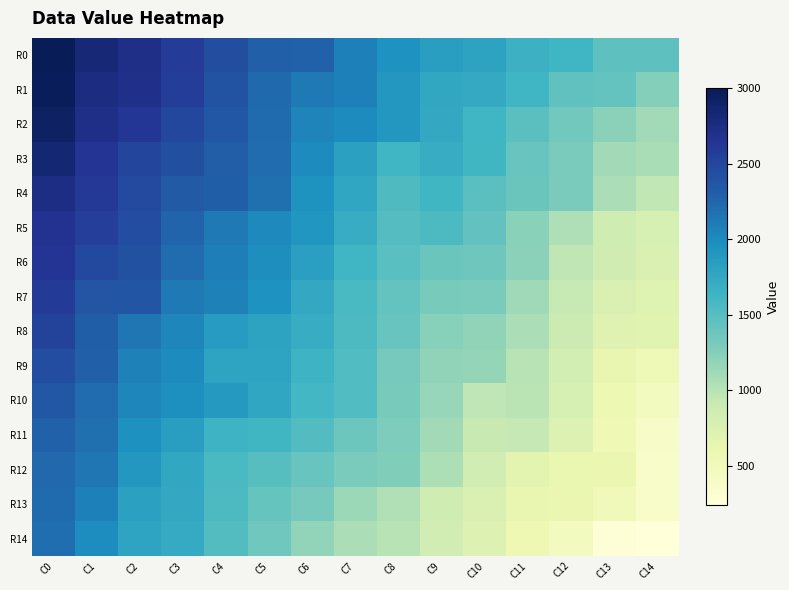

What is the spread (max minus min) of values at C7?

1021